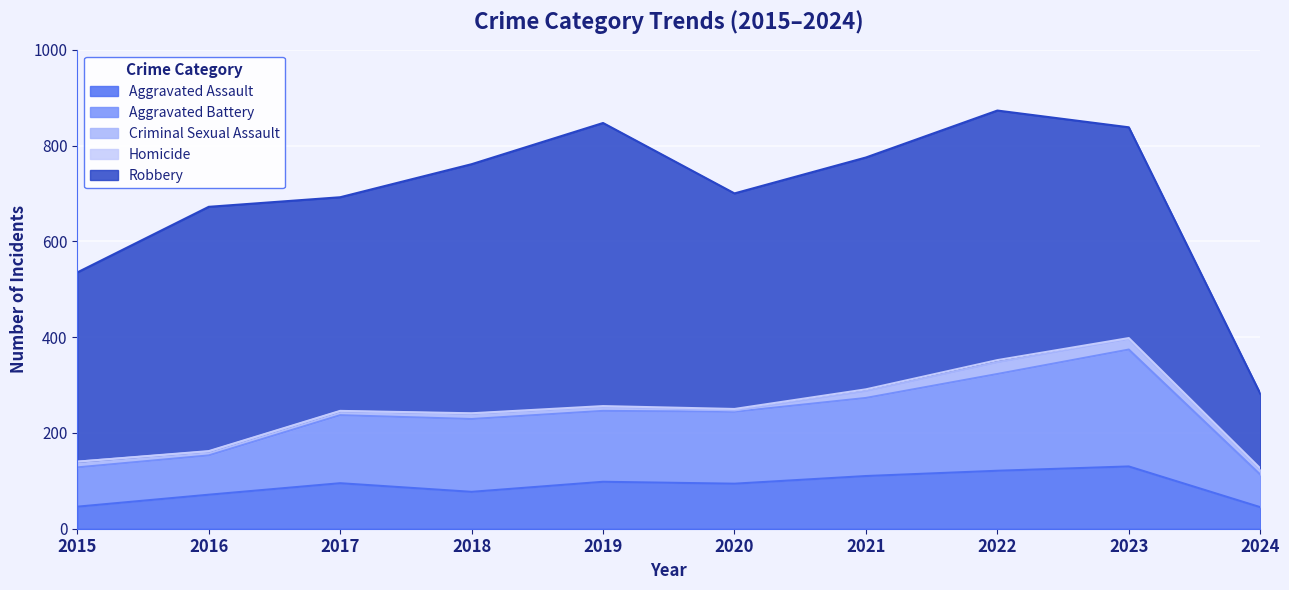

Which series has the widest spread of values?

Robbery